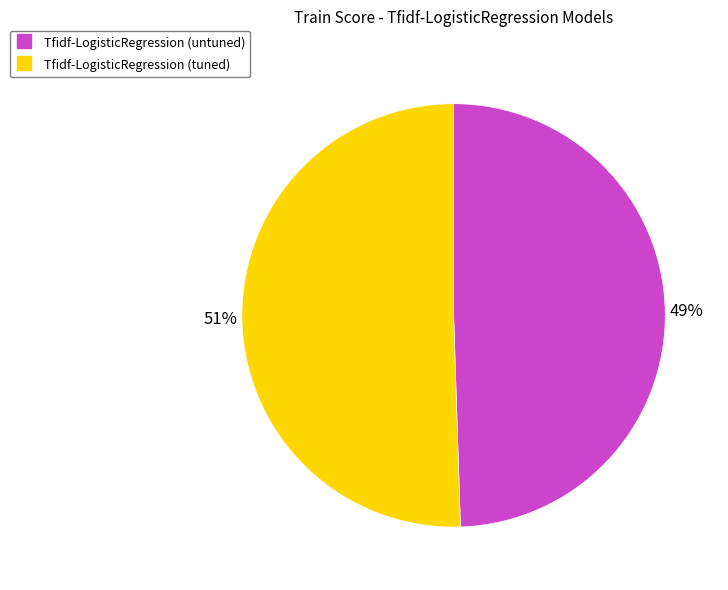

What is the largest slice in the pie chart?

Tfidf-LogisticRegression (tuned)